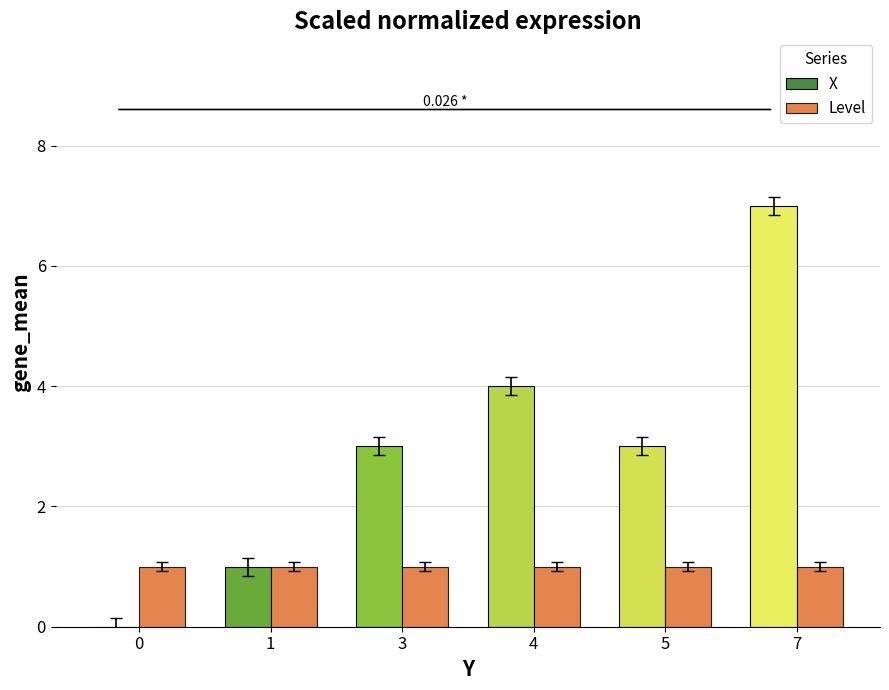

Which series changed the most between 0 and 5?

X